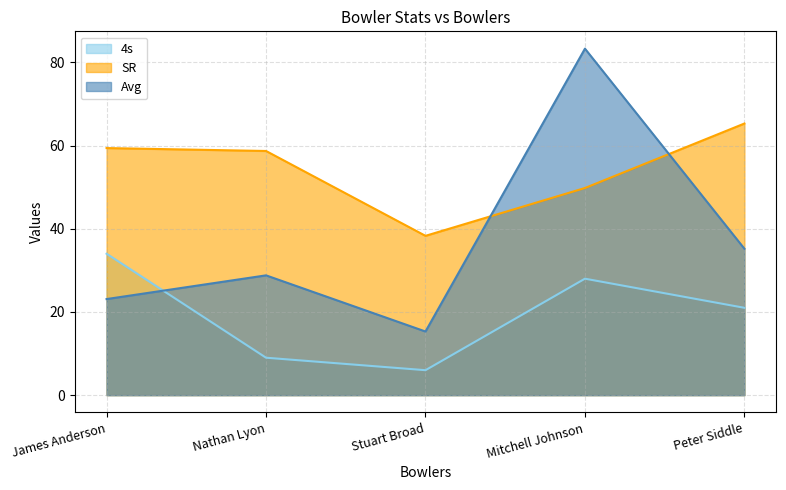

Is the value of 4s at Stuart Broad greater than the value of Avg at Peter Siddle?

No